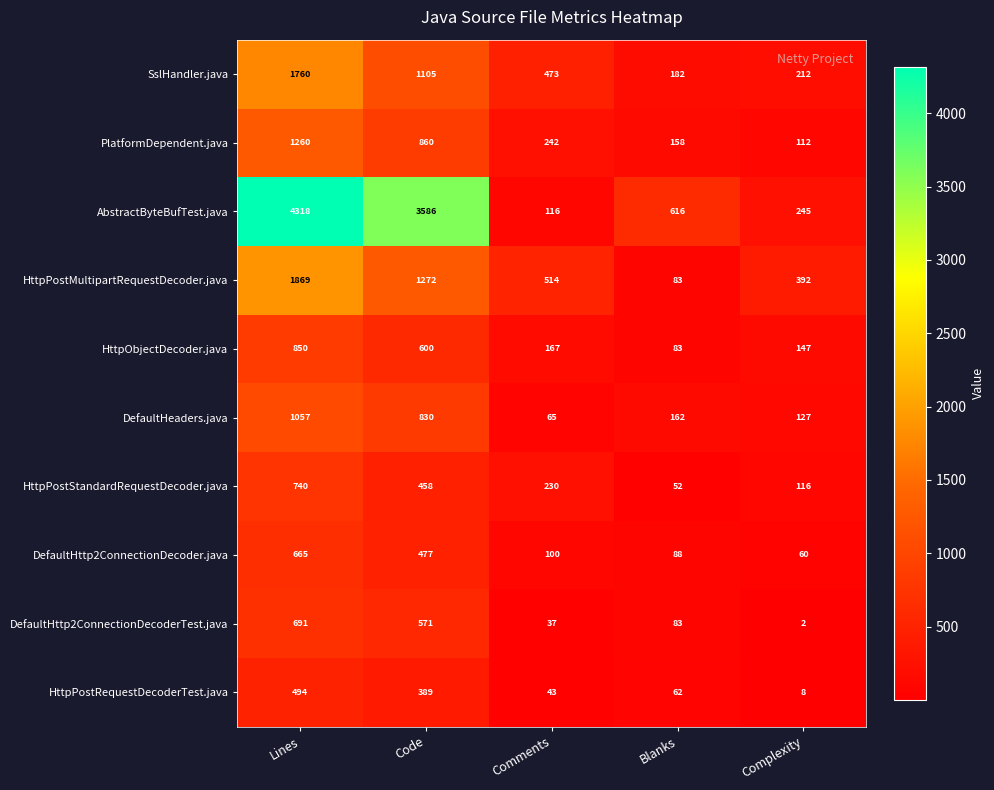

True or false: HttpPostStandardRequestDecoder.java has a value of 52 at Blanks.

True